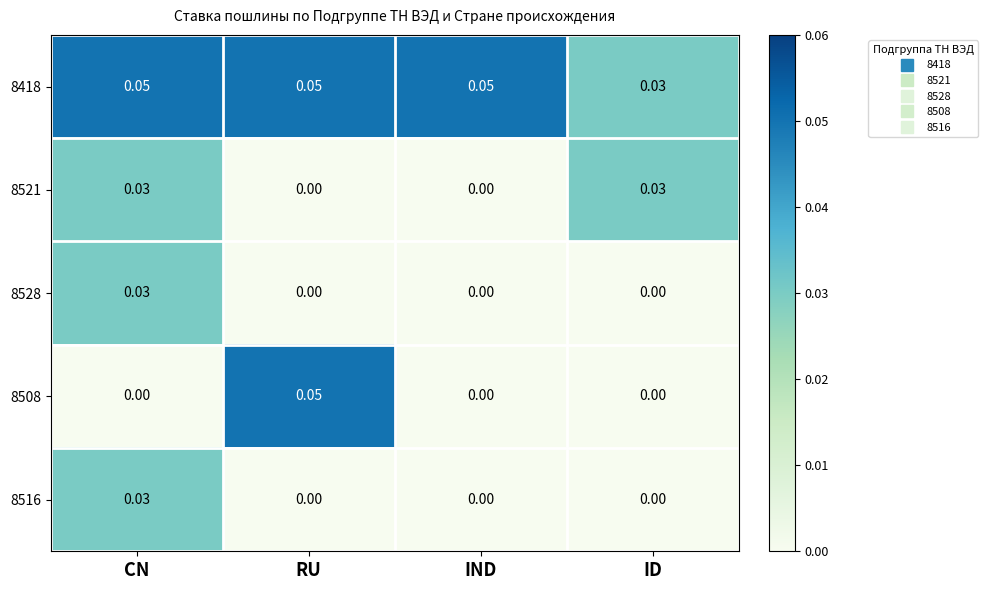

At which label does 8418 reach its minimum?

ID